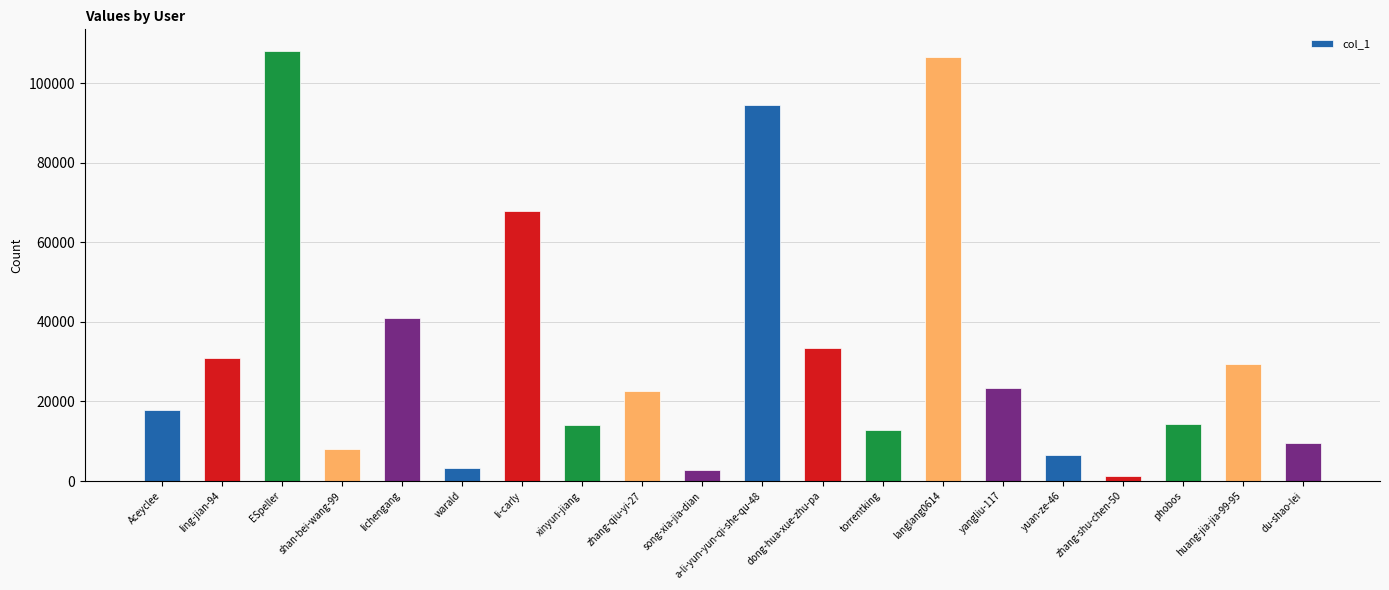

What is the sum of the values at li-carly and huang-jia-jia-99-95?

97392